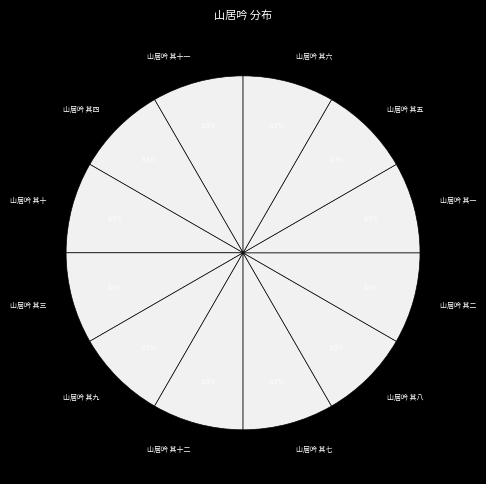

True or false: 山居吟 其三 accounts for 17% of the total.

False